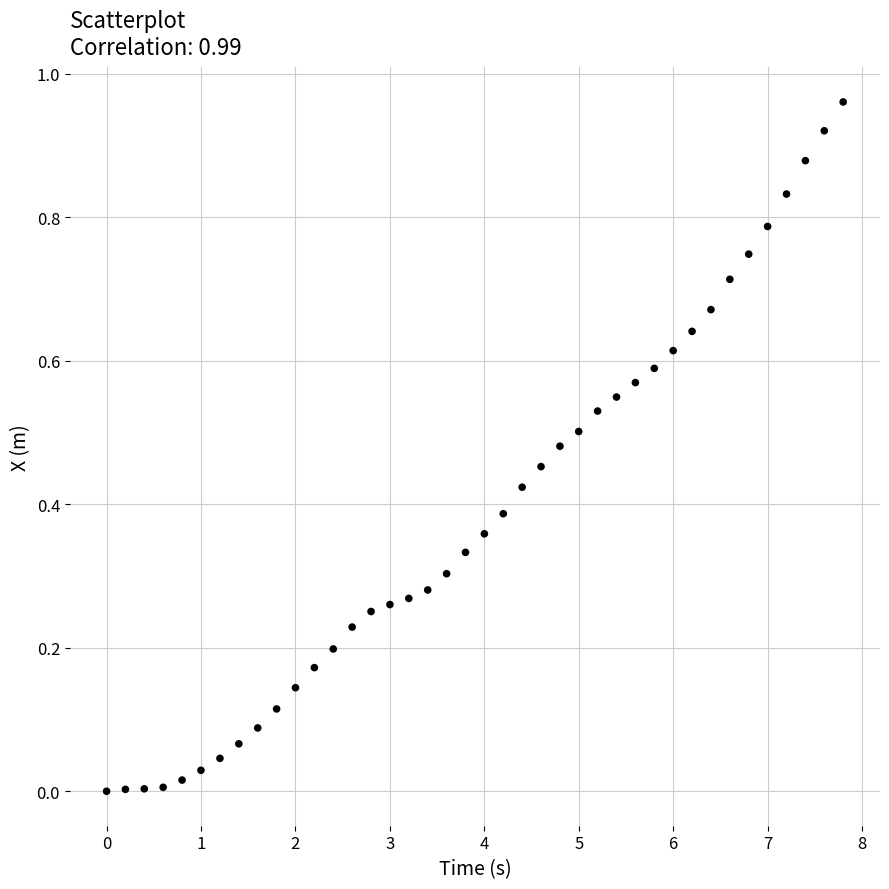

What is the range of X values (max minus min)?

7.8